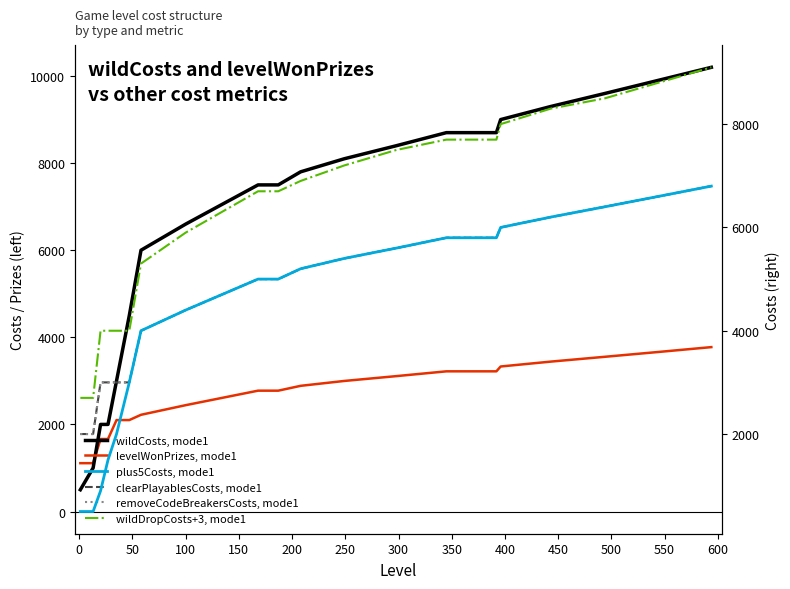

Rank the series at 250 from lowest to highest value.

levelWonPrizes, mode1, plus5Costs, mode1, clearPlayablesCosts, mode1, removeCodeBreakersCosts, mode1, wildDropCosts+3, mode1, wildCosts, mode1